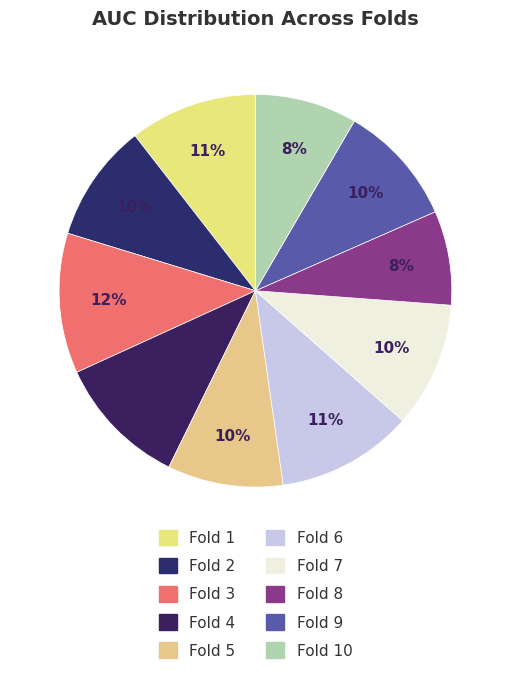

To the nearest percent, what is the average slice percentage?

10%